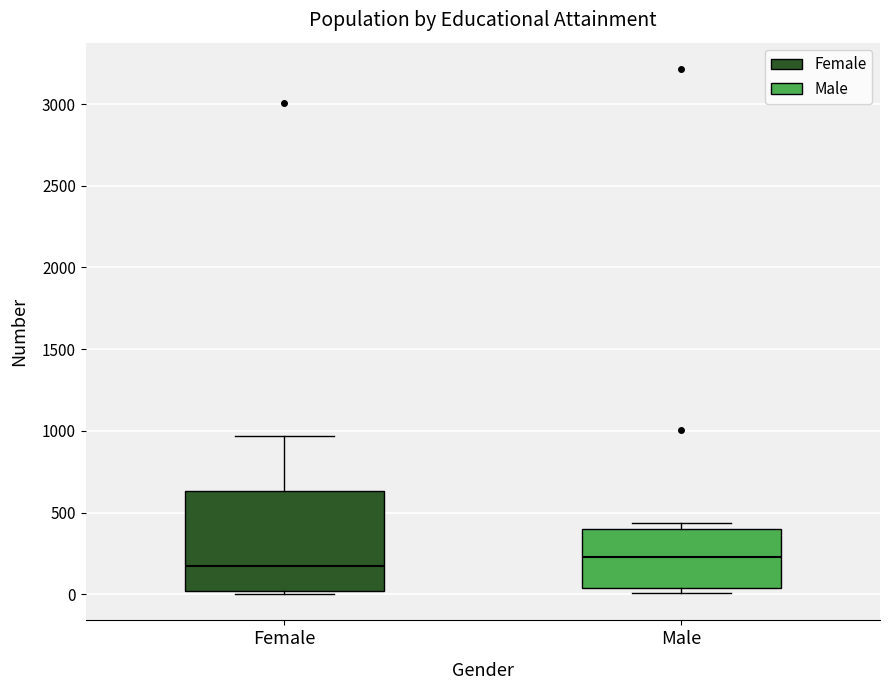

Which box's median line is the highest?

Male